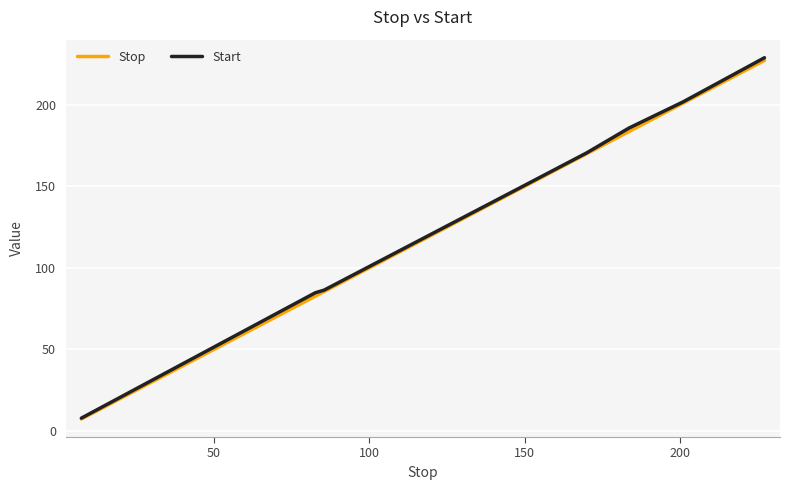

Which series has the largest range (max minus min)?

Start